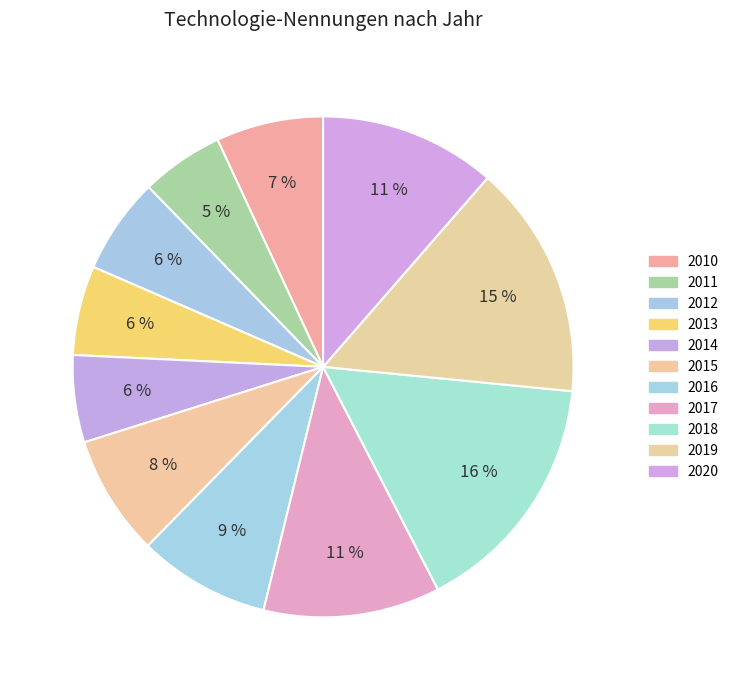

Approximately how many times larger is the value at 2014 compared to 2010?

0.8